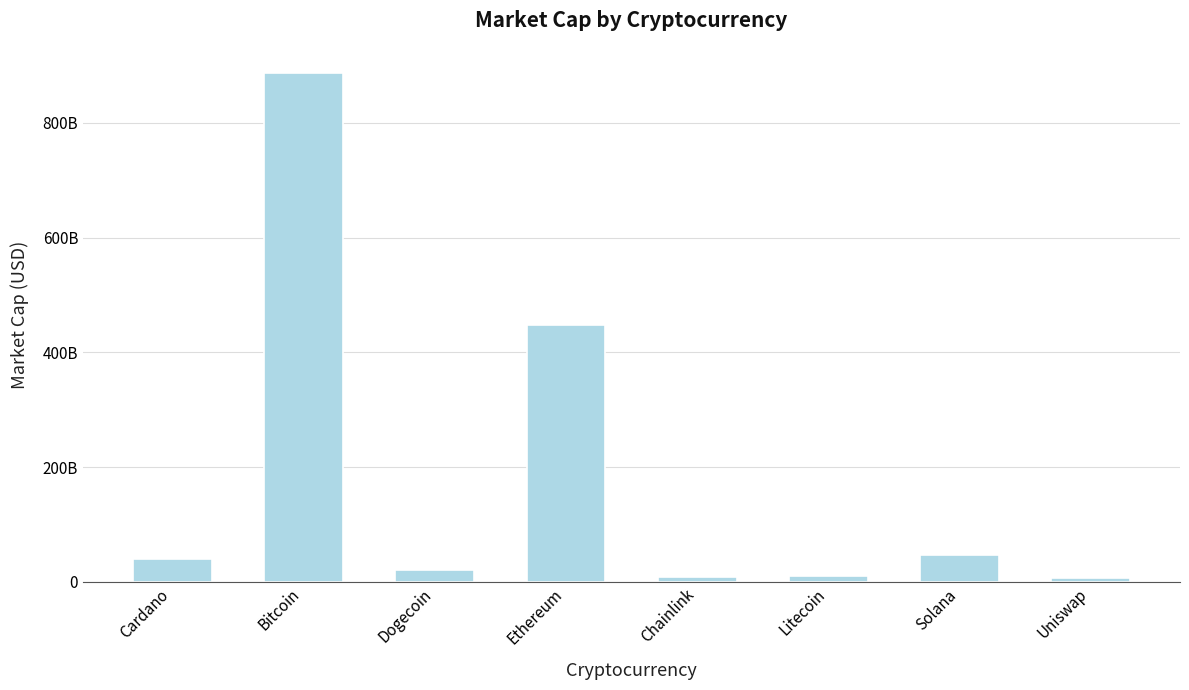

Reading left to right, list all the values displayed in this chart.

Cardano=39074595466	Bitcoin=886391917168	Dogecoin=20855175112	Ethereum=448119512785	Chainlink=8384115087	Litecoin=10047947830	Solana=47162901218	Uniswap=6413445457